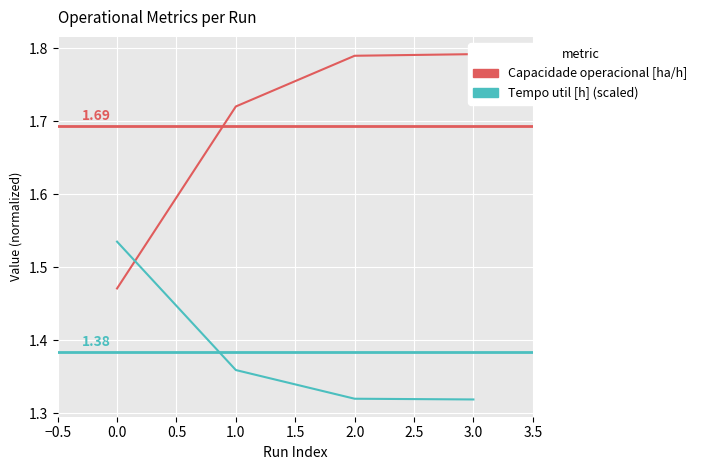

Between 1.0 and 2.0, which series saw the biggest shift?

Capacidade operacional [ha/h]